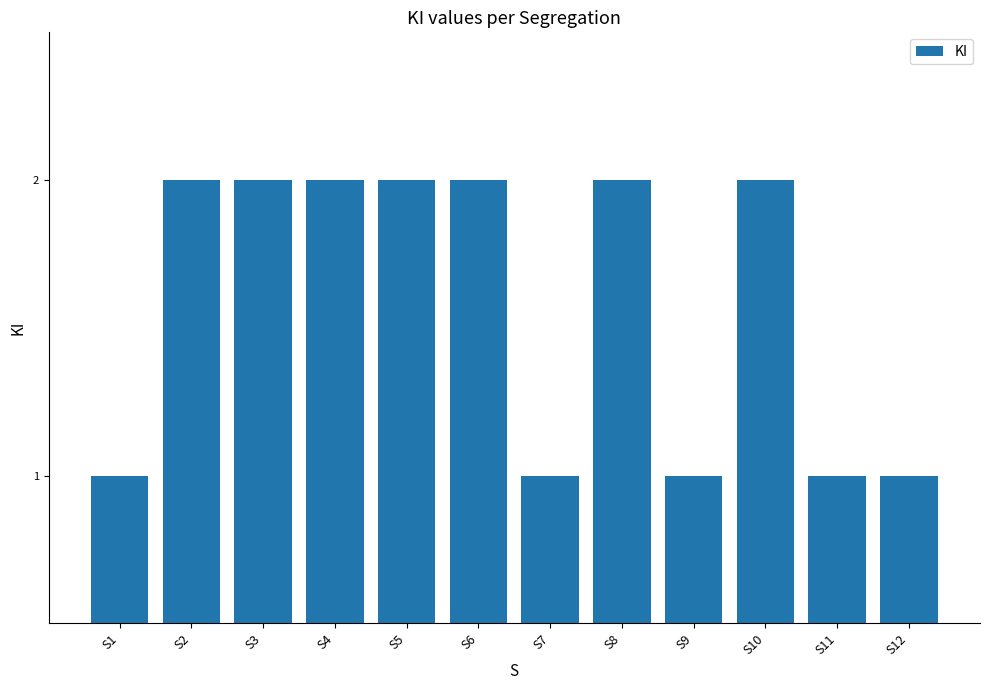

Count the number of data series in this chart.

1